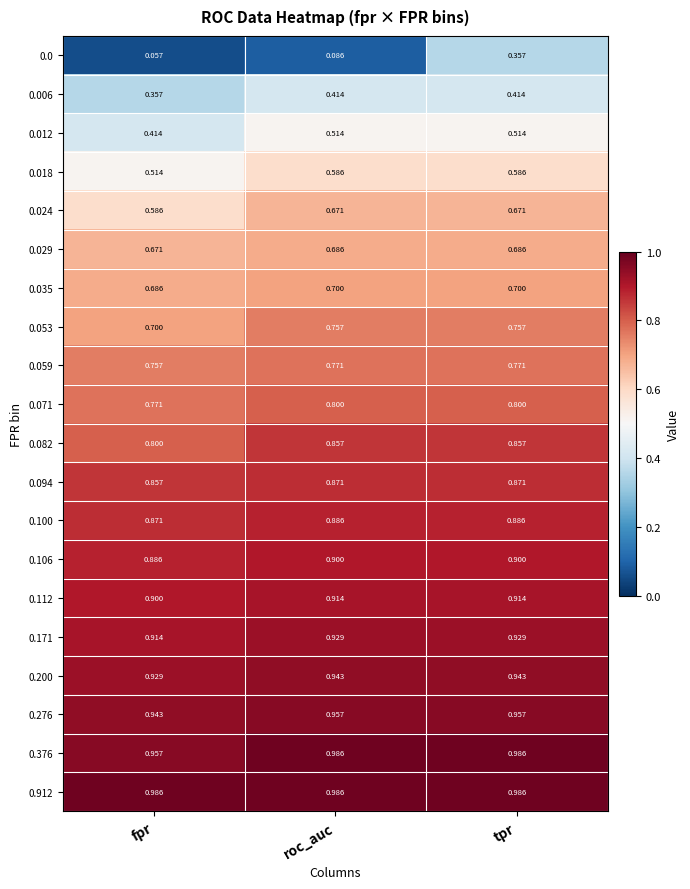

At which category is the sum across all series the highest?

tpr